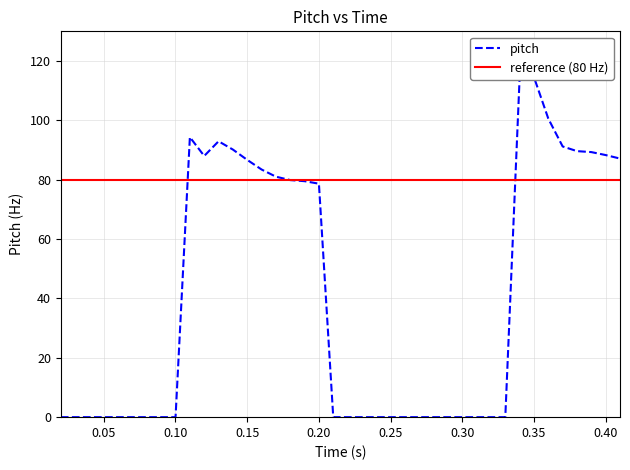

Does the chart display data point markers on the line(s)?

No